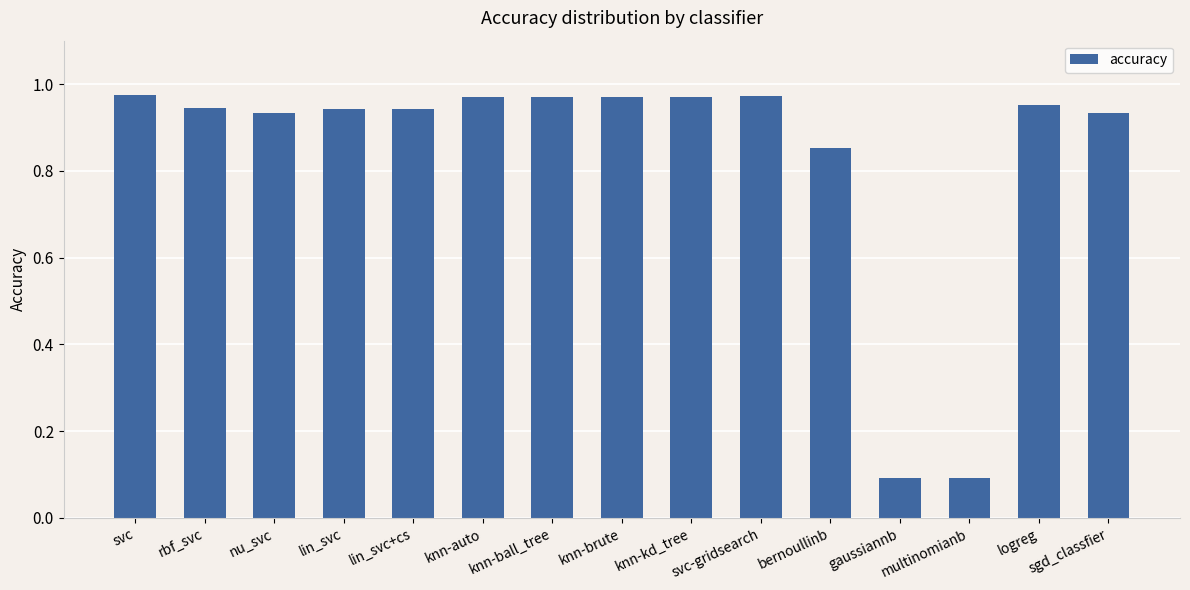

What is the sum of all values?

12.5